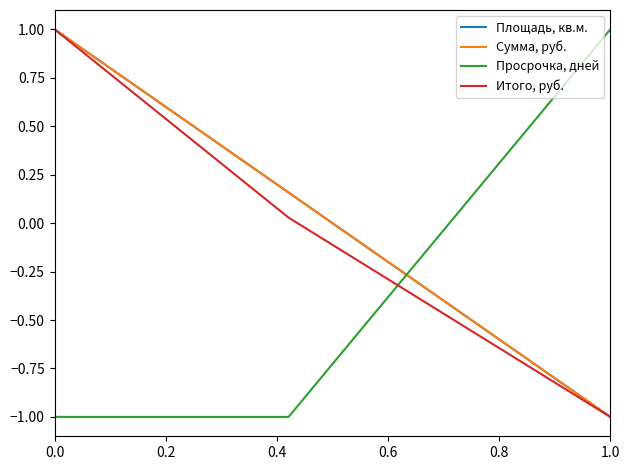

Does the chart have visible grid lines?

No